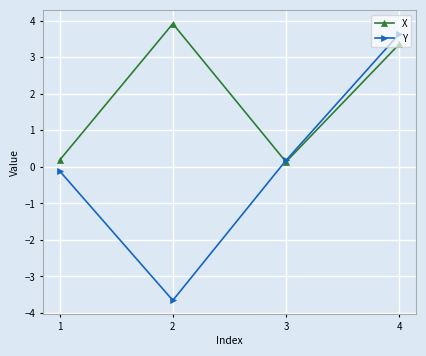

Reading left to right, what are all the values shown in this chart?

X: 0.2	3.9	0.1	3.4
Y: -0.1	-3.7	0.2	3.6